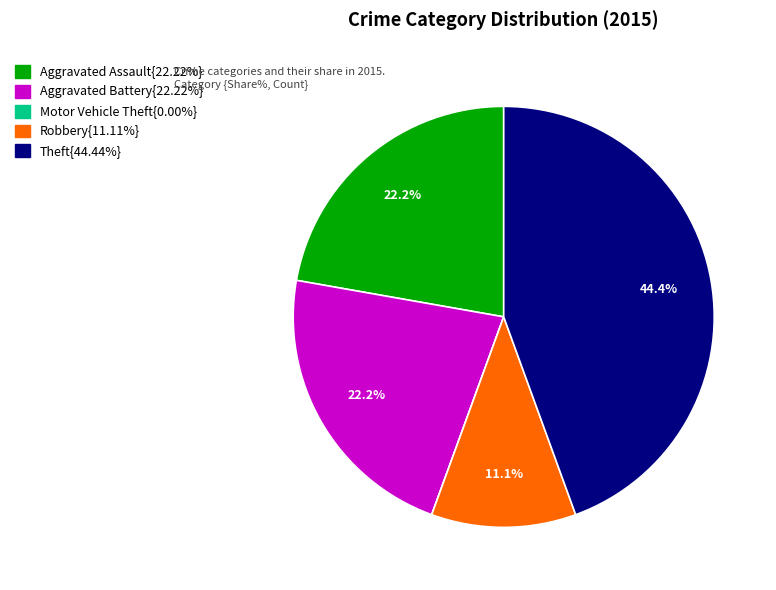

Is there a majority slice in this chart?

No